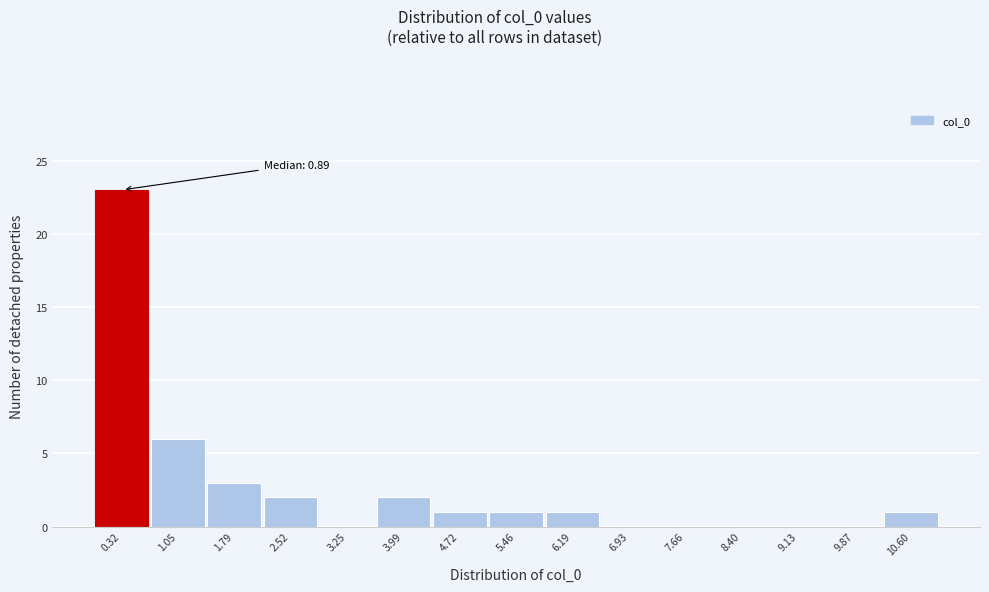

Reading right to left, extract all data points from this chart.

10.60=1	9.87=0	9.13=0	8.40=0	7.66=0	6.93=0	6.19=1	5.46=1	4.72=1	3.99=2	3.25=0	2.52=2	1.79=3	1.05=6	0.32=23